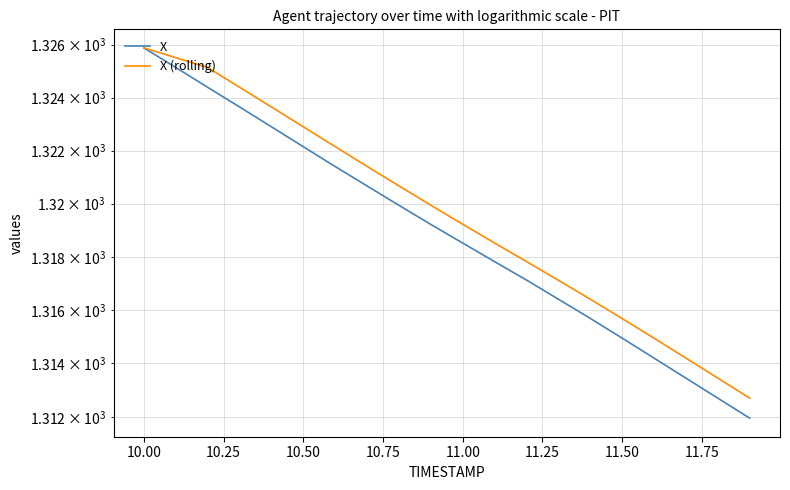

Reading left to right, transcribe all the data shown in this chart.

X: 1325.9	1325.1	1324.4	1323.7	1322.9	1322.2	1321.4	1320.7	1319.9	1319.2	1318.5	1317.8	1317.1	1316.4	1315.7	1315.0	1314.2	1313.5	1312.7	1312.0
X (rolling): 1325.9	1325.5	1325.1	1324.4	1323.6	1322.9	1322.2	1321.4	1320.7	1319.9	1319.2	1318.5	1317.8	1317.1	1316.4	1315.7	1314.9	1314.2	1313.5	1312.7